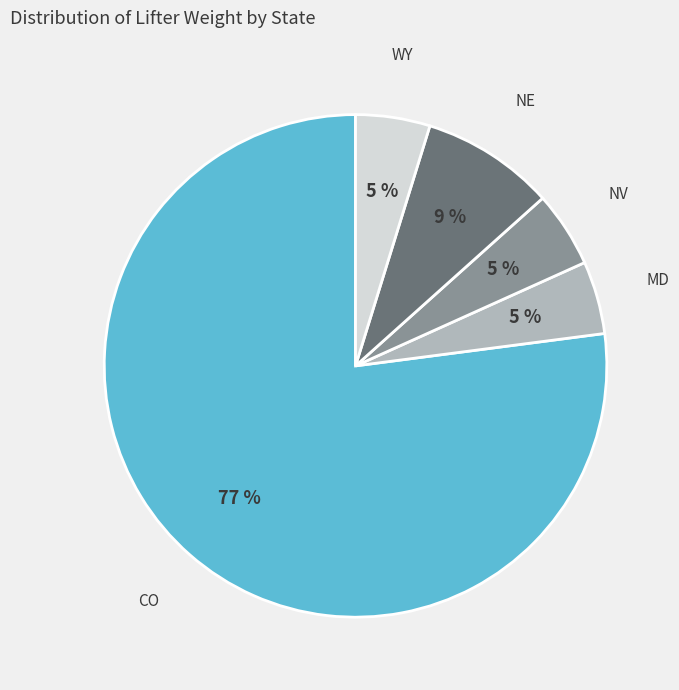

Does any single category account for the majority?

Yes